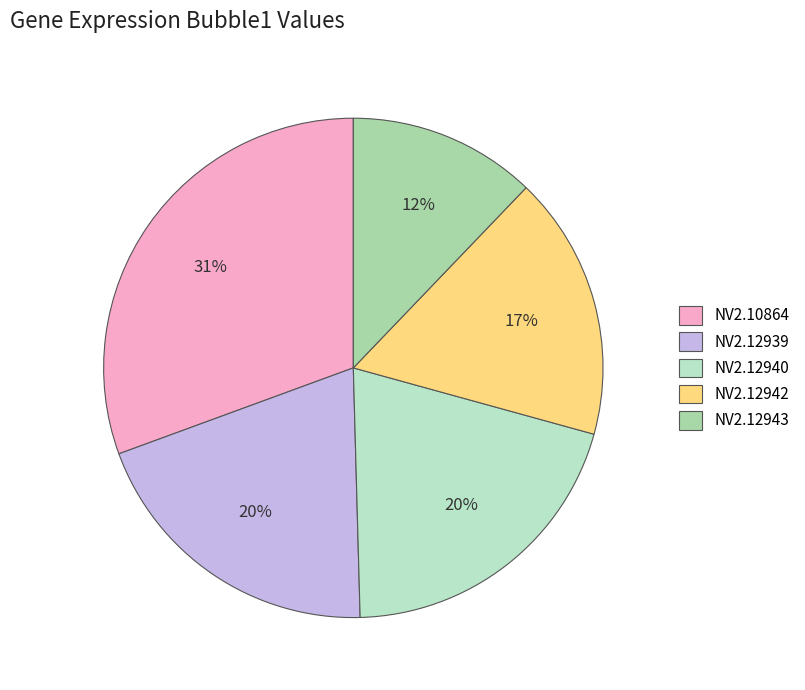

Does NV2.12940 represent more than half of the total?

No